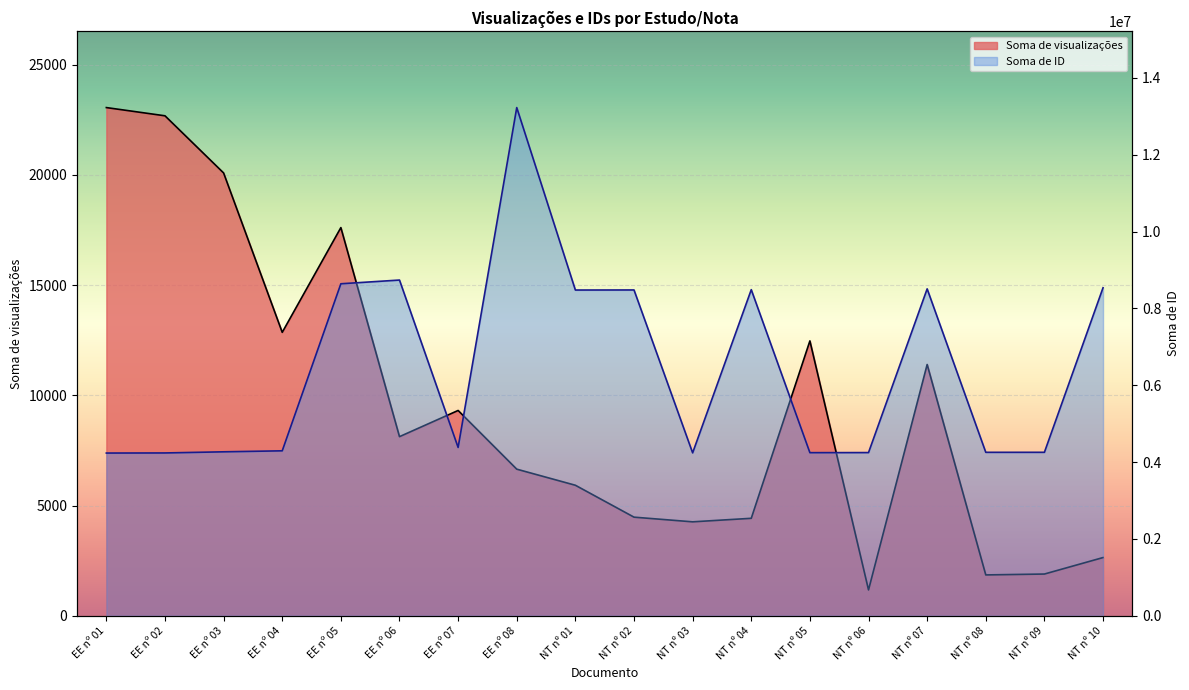

Which category has the highest value in the Soma de visualizações series?

EE nº 01